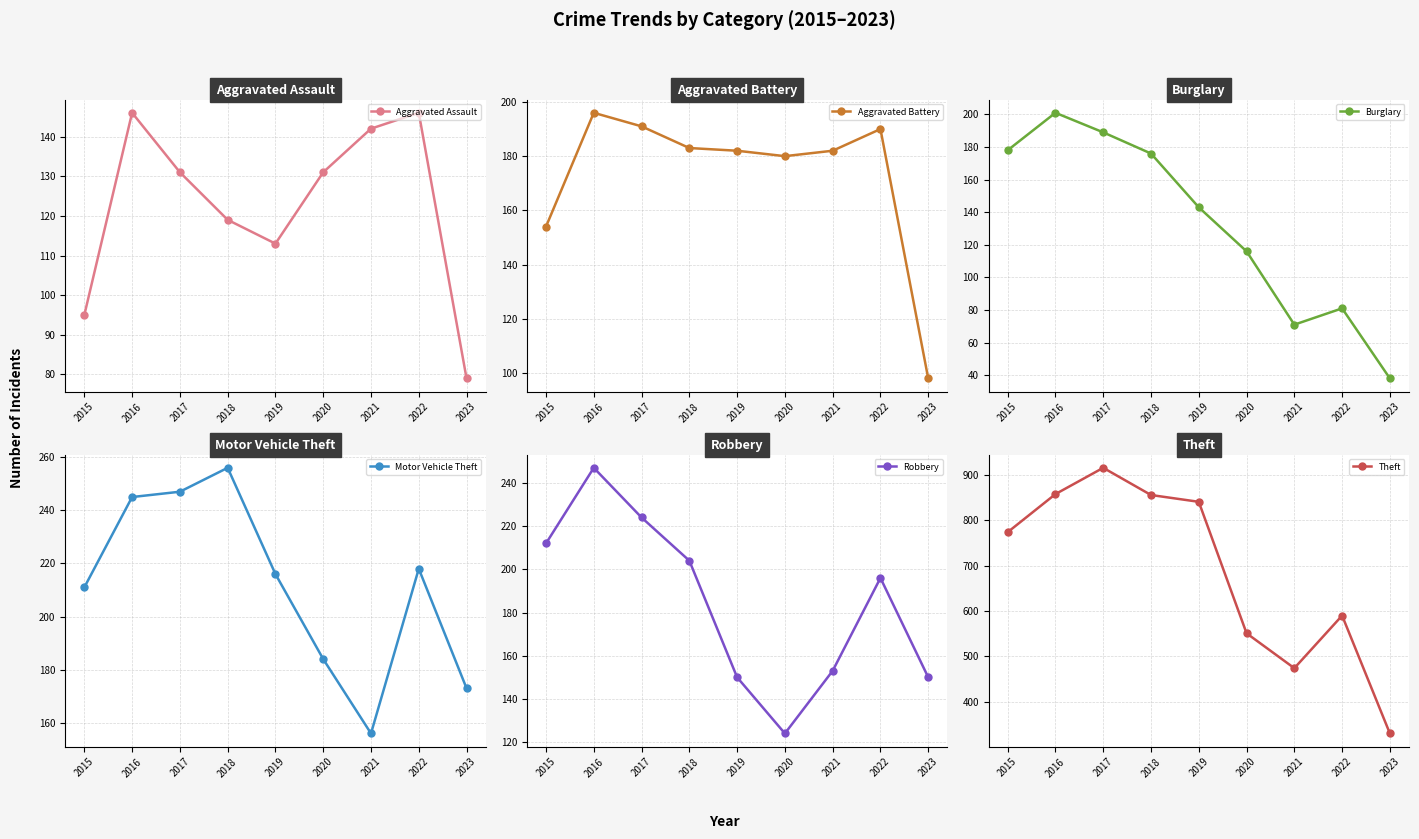

How many lines are shown in the chart?

6